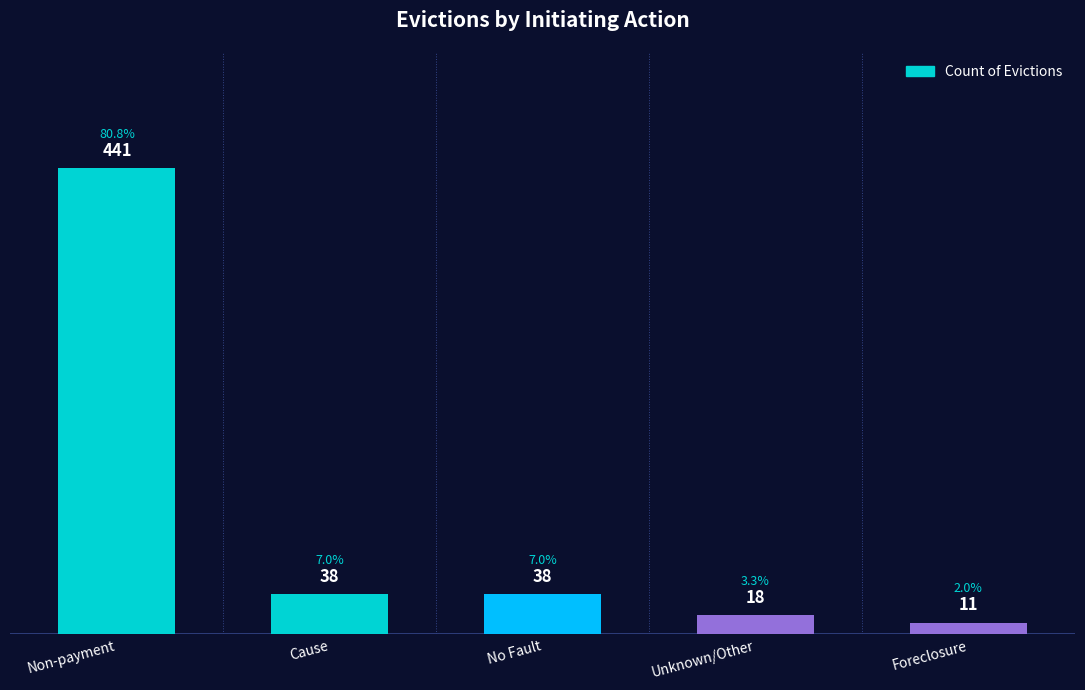

Count the number of categories in the chart.

5